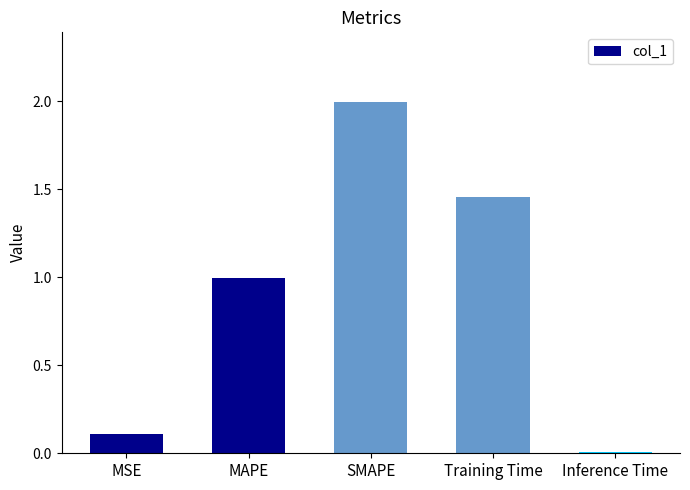

What is the sum of the values at Inference Time and SMAPE?

2.0